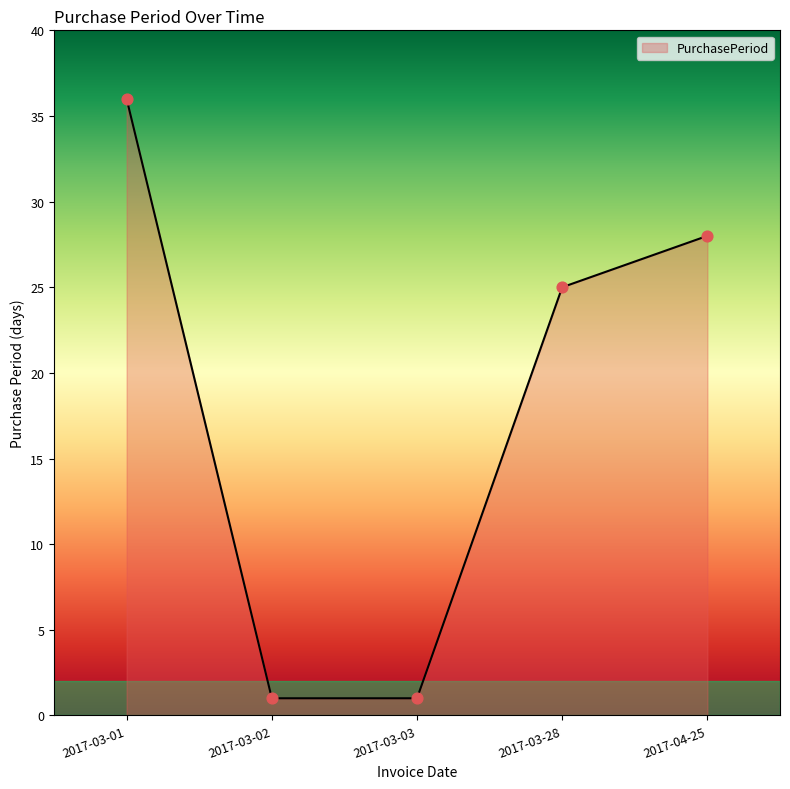

Approximately how many times larger is the value at 2017-04-25 compared to 2017-03-02?

28.0